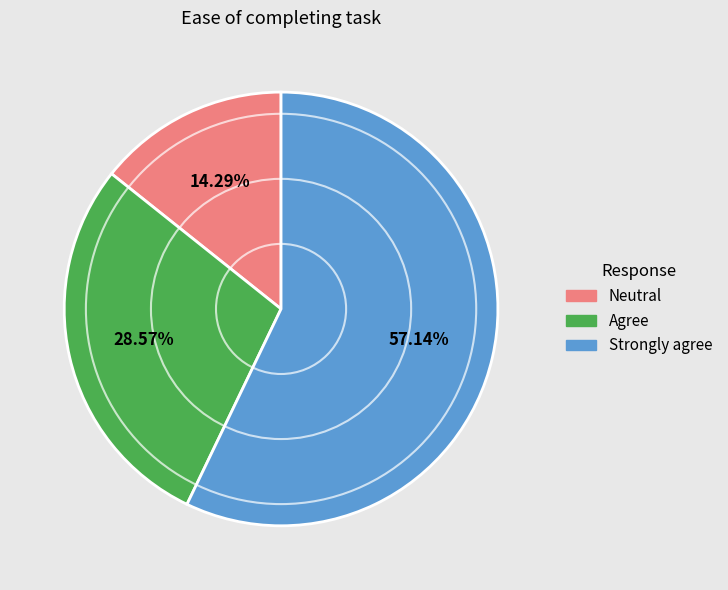

Count the number of slices in the pie.

3